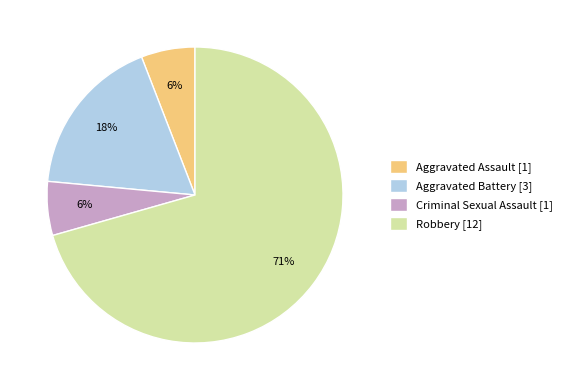

True or false: Robbery accounts for 81% of the total.

False